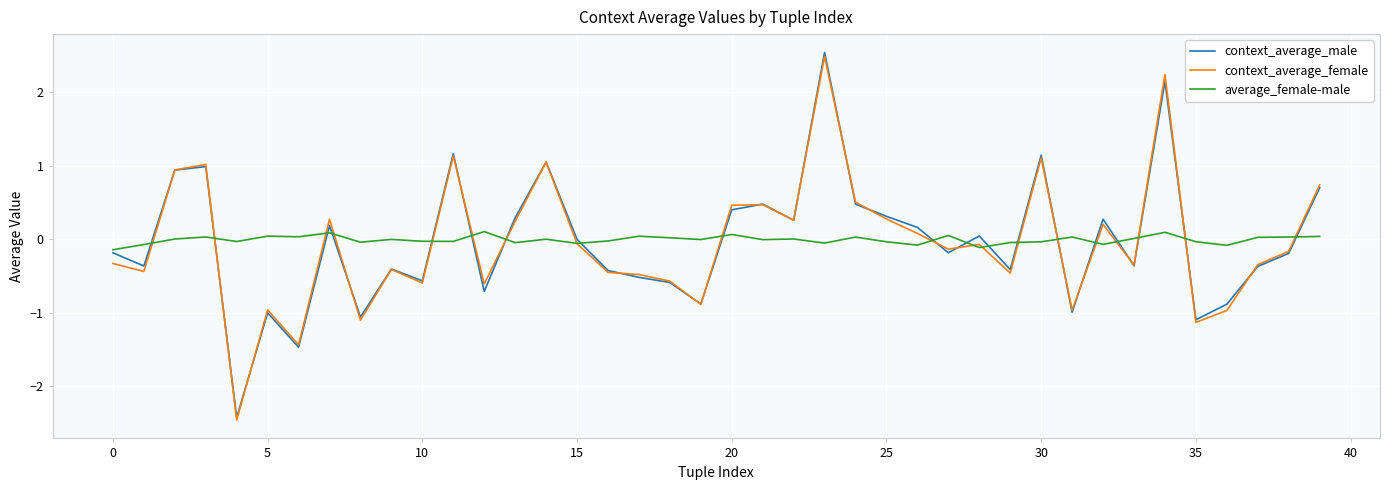

Which series has the widest spread of values?

context_average_male